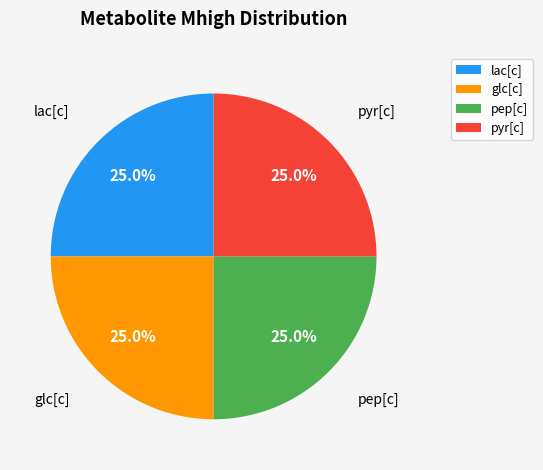

To the nearest percent, what is the average slice percentage?

25%